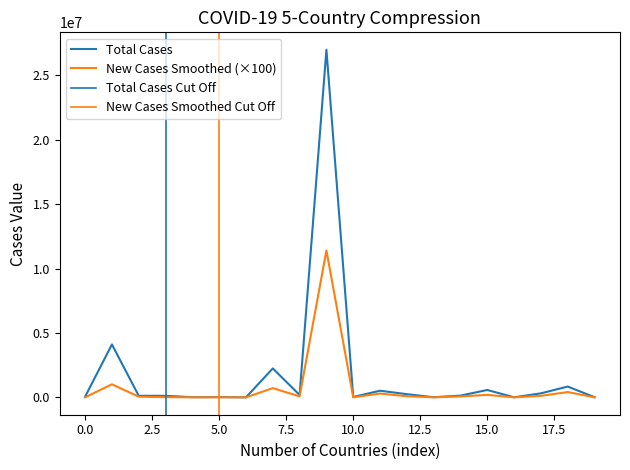

Count the number of categories in the chart.

20